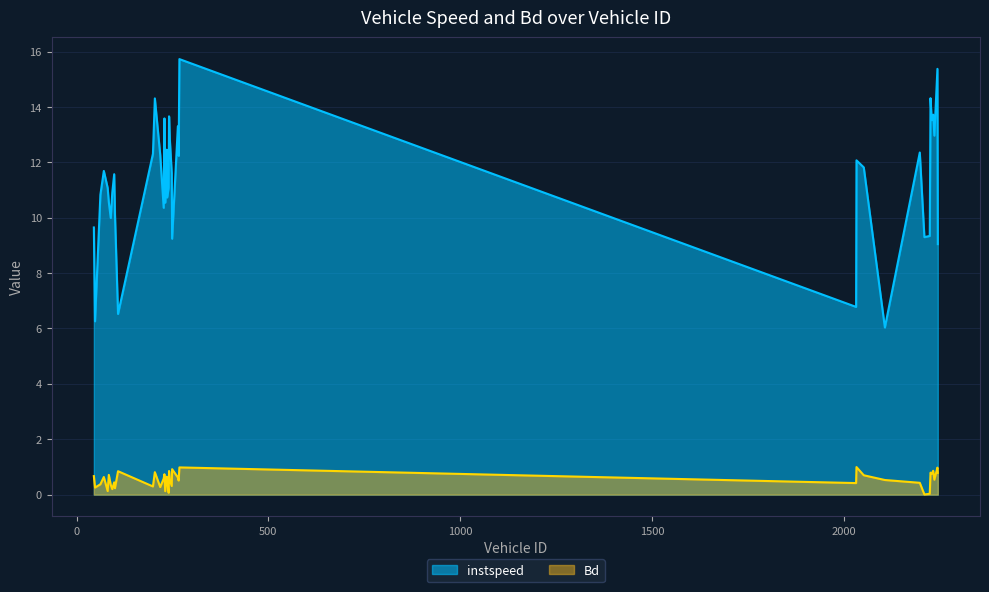

Which series has the largest range (max minus min)?

instspeed